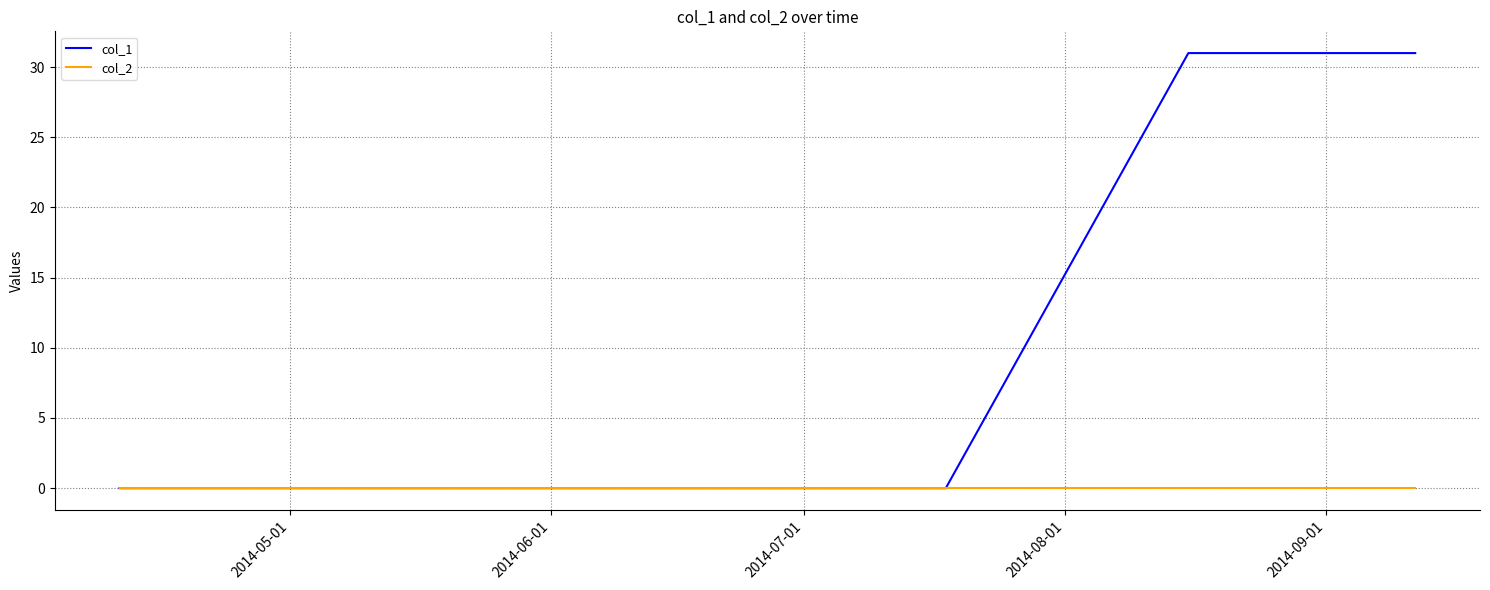

Which series has the largest total across all categories?

col_1